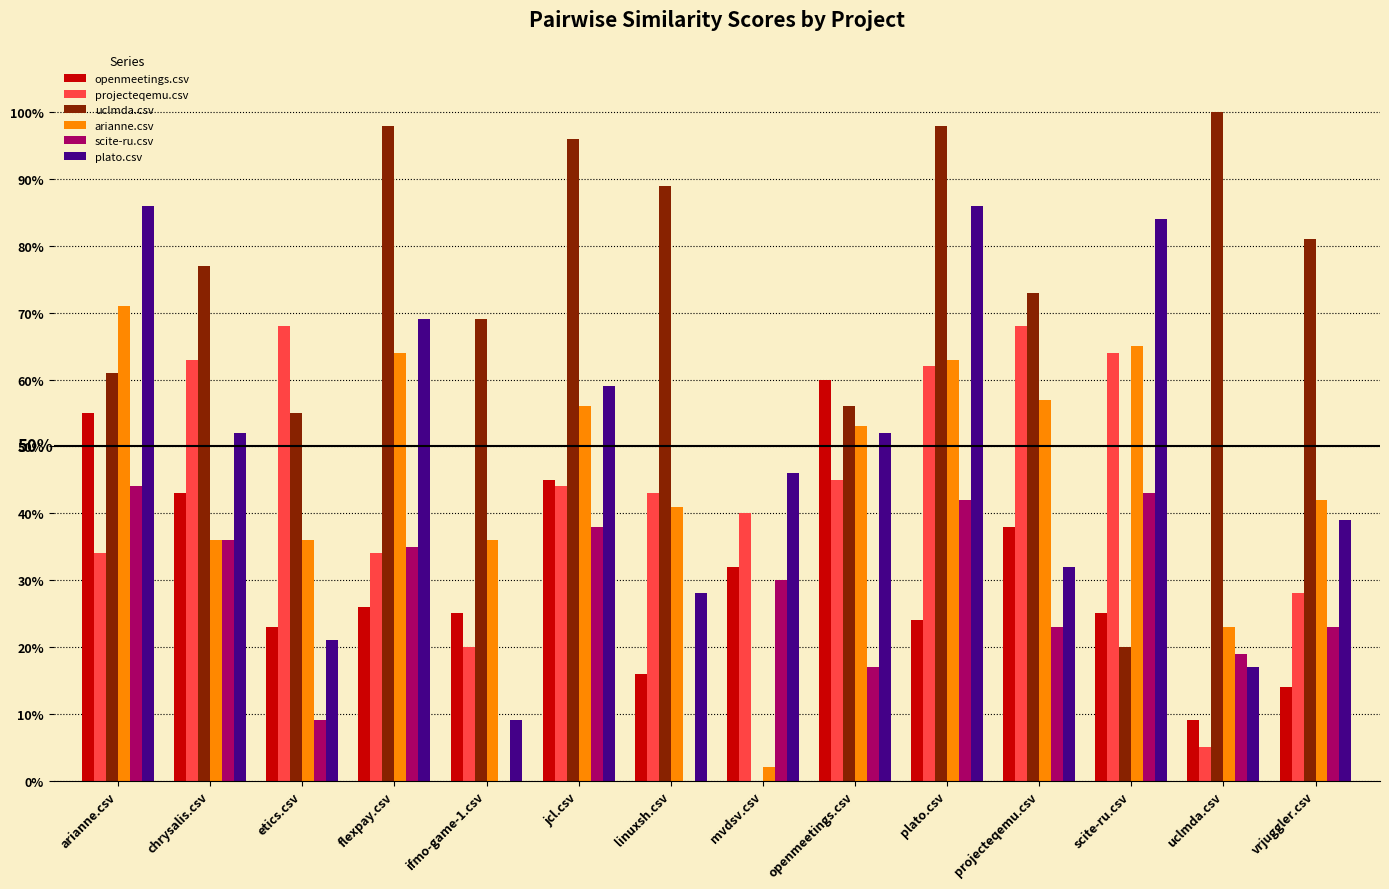

How many scite-ru.csv values are between 0 and 1?

14